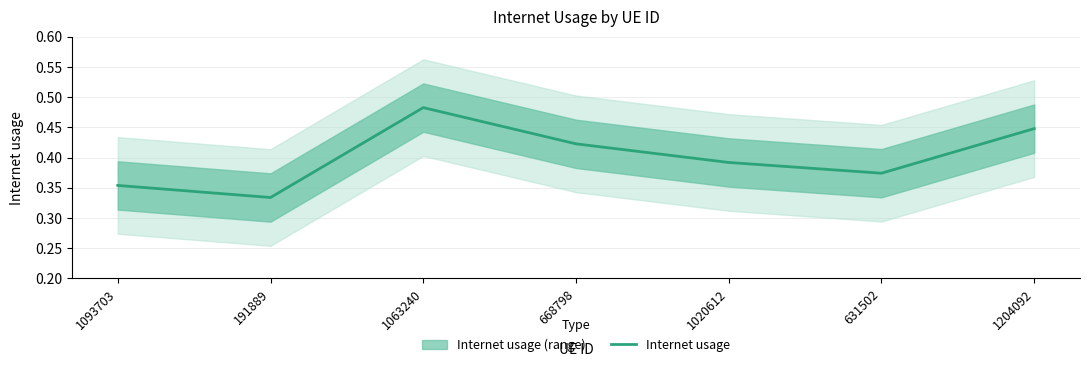

What is the label of the 1st point from the left?

1093703